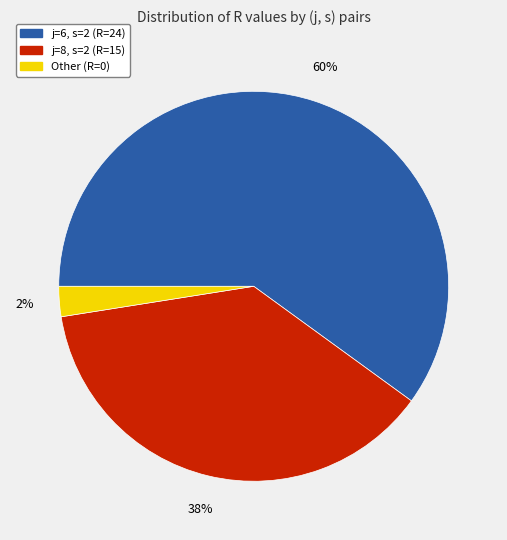

Which category has the smallest portion of the pie?

Other (R=0)